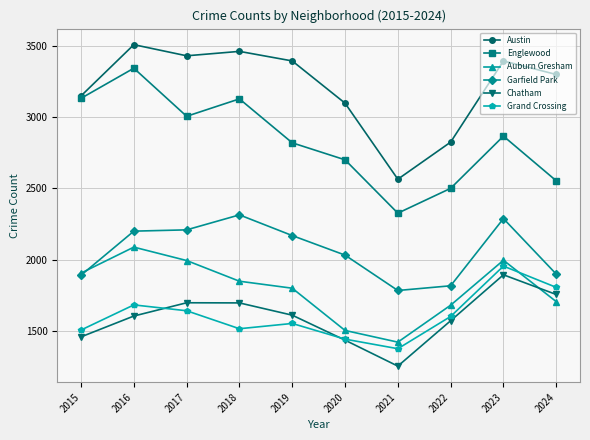

Read the Austin value at 2021.

2565